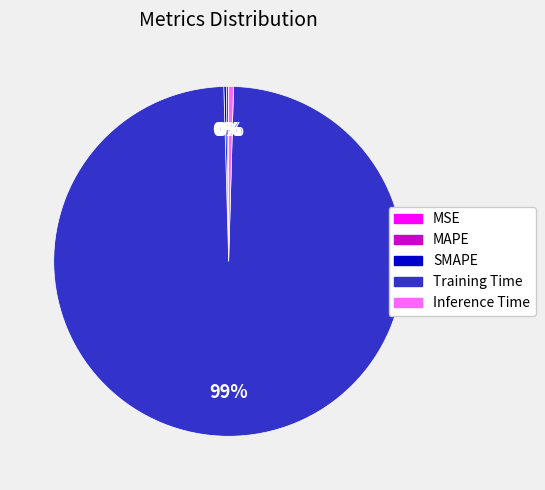

Which slice is the largest?

Training Time